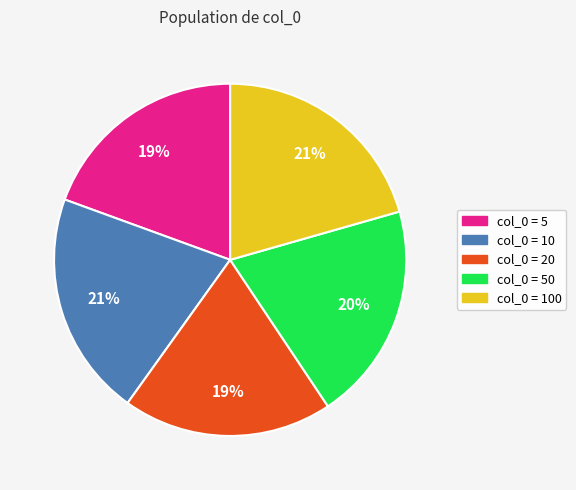

To the nearest percent, what is the average slice percentage?

20%